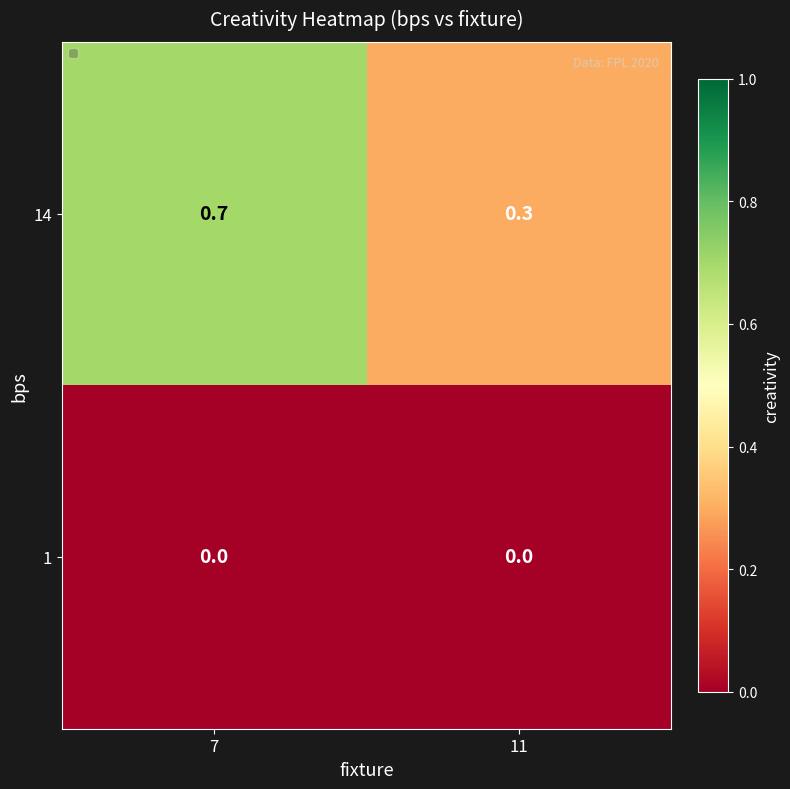

What value does the 14 series have at 7?

0.7